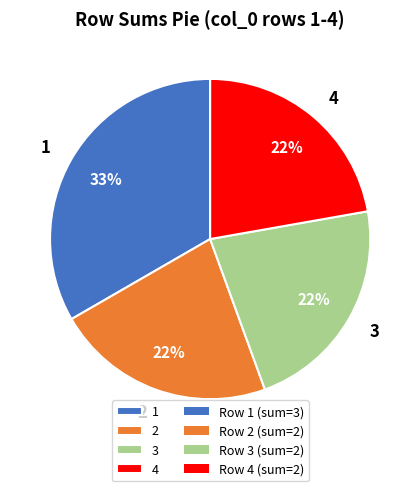

Does 1 represent more than half of the total?

No